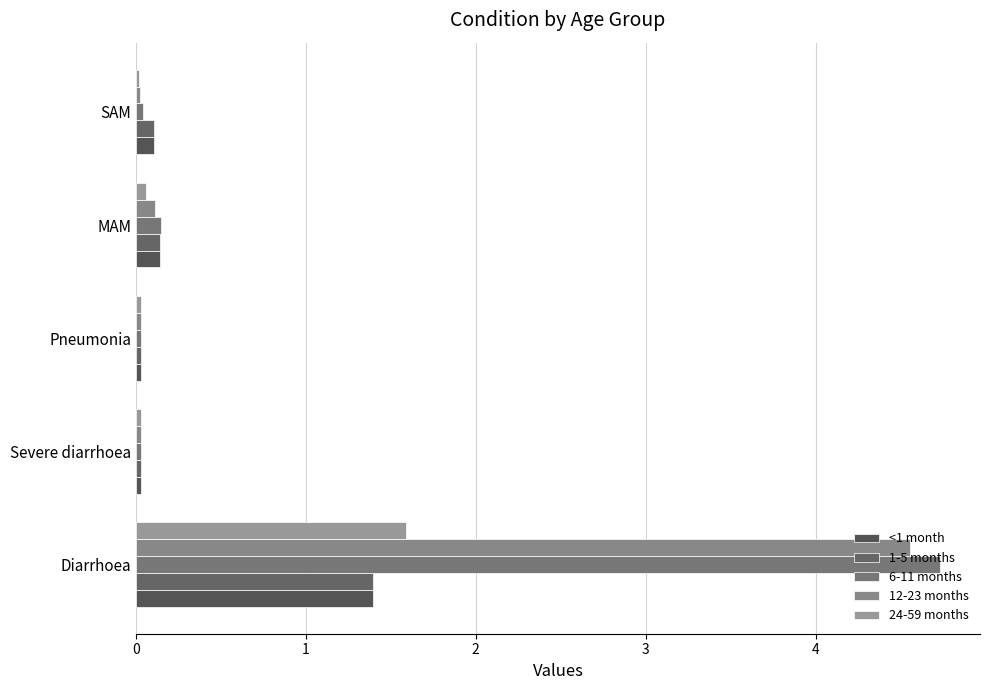

What is the maximum value shown in the chart?

4.7